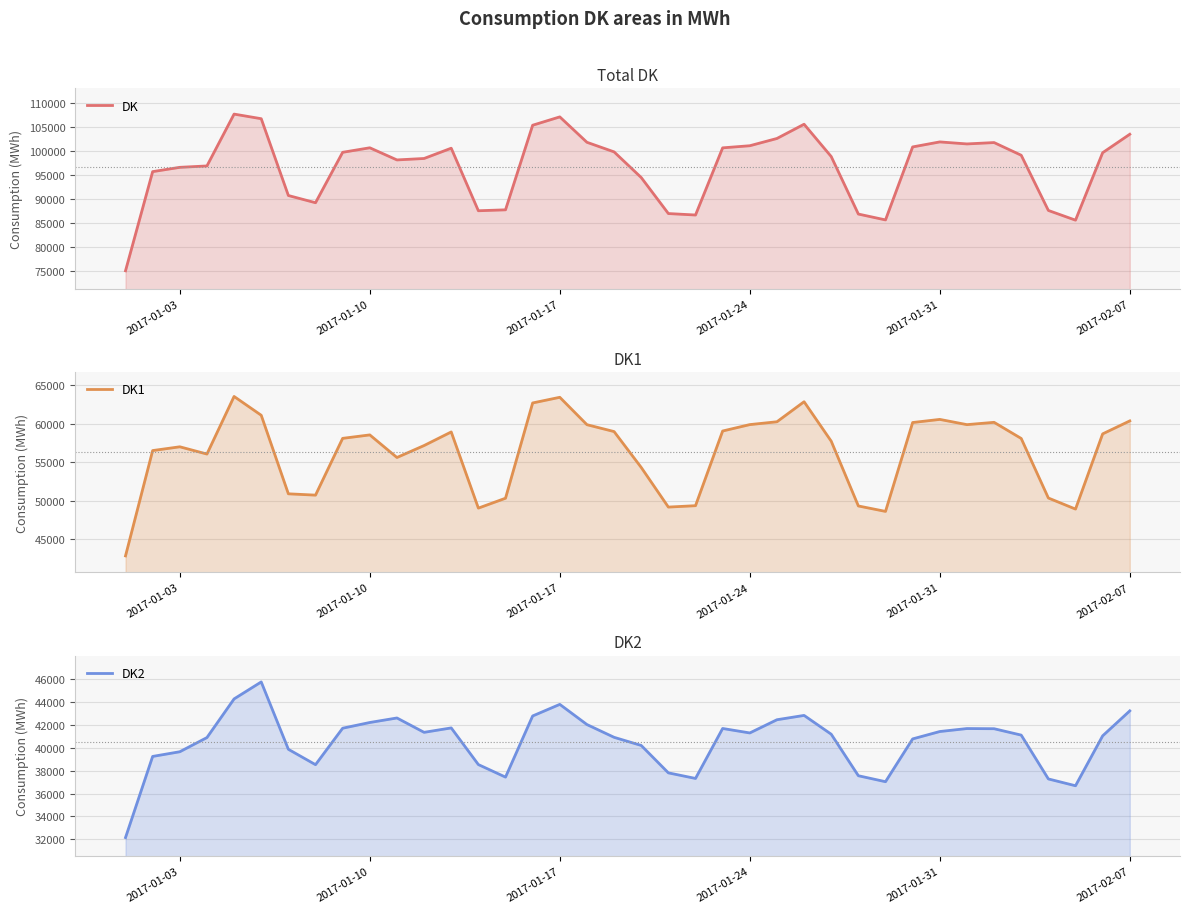

True or false: DK1 and DK2 intersect in this chart.

False